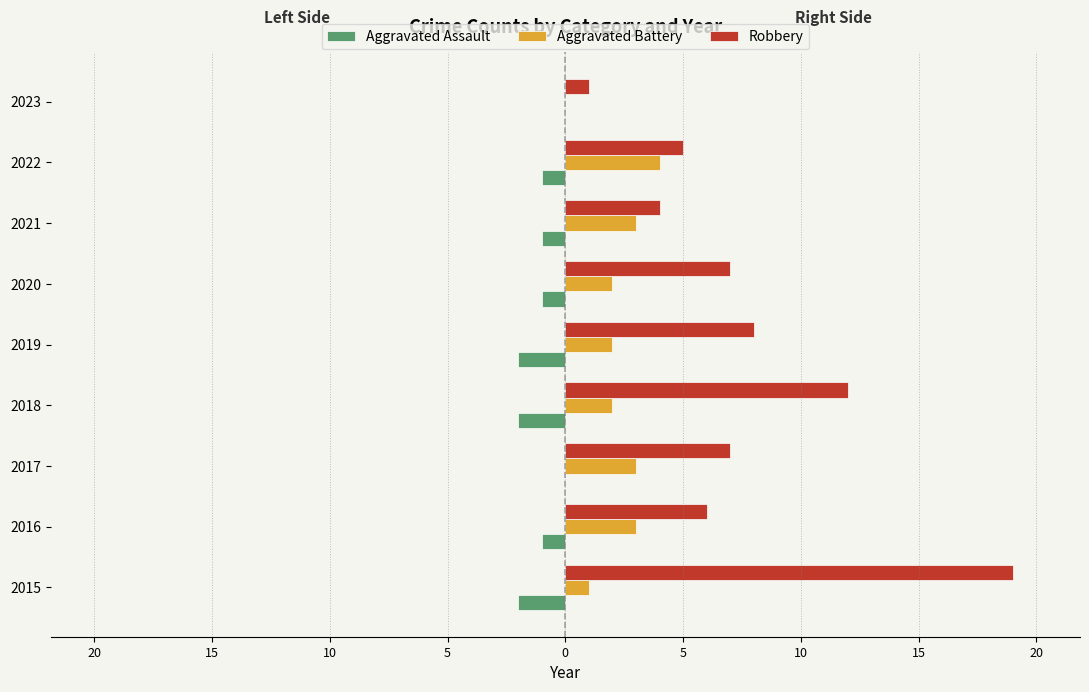

What are all the series names shown in the legend?

Aggravated Assault, Aggravated Battery, Robbery